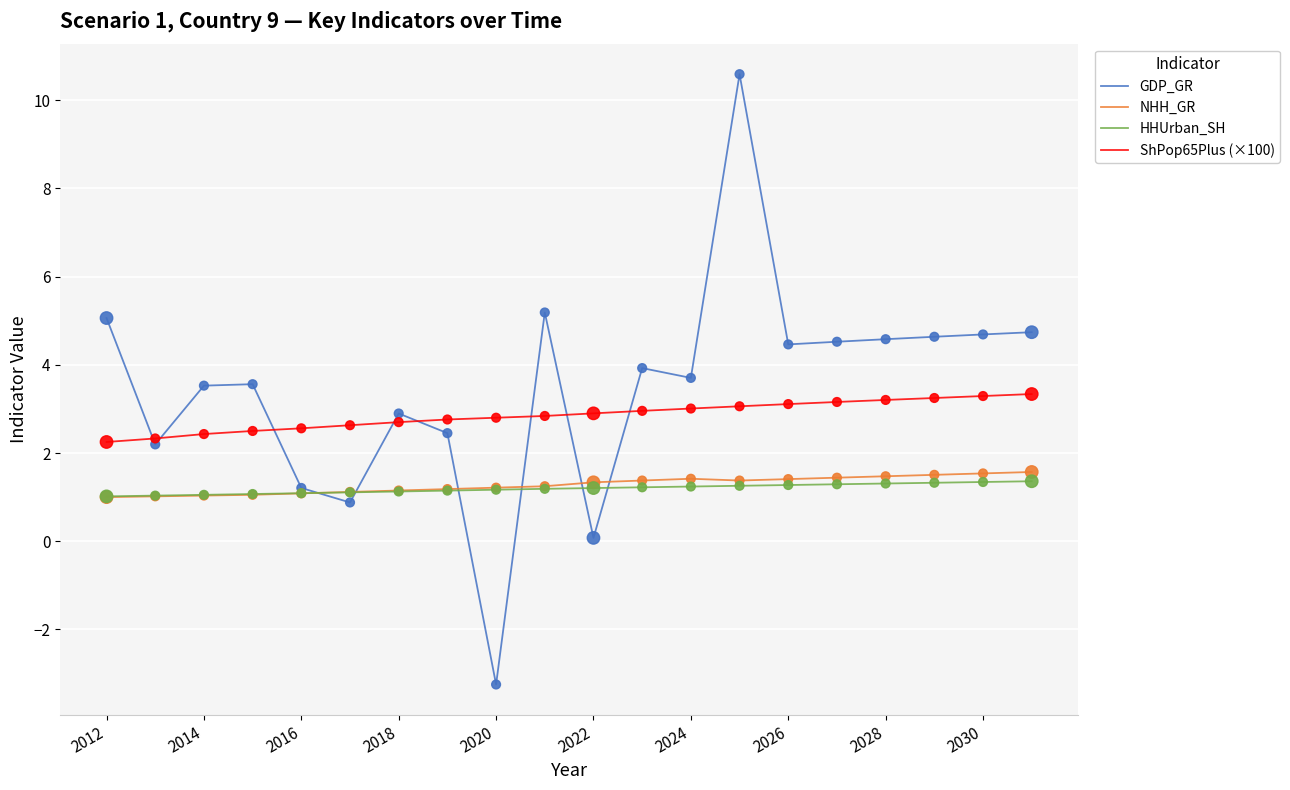

Which series has the largest total across all categories?

GDP_GR